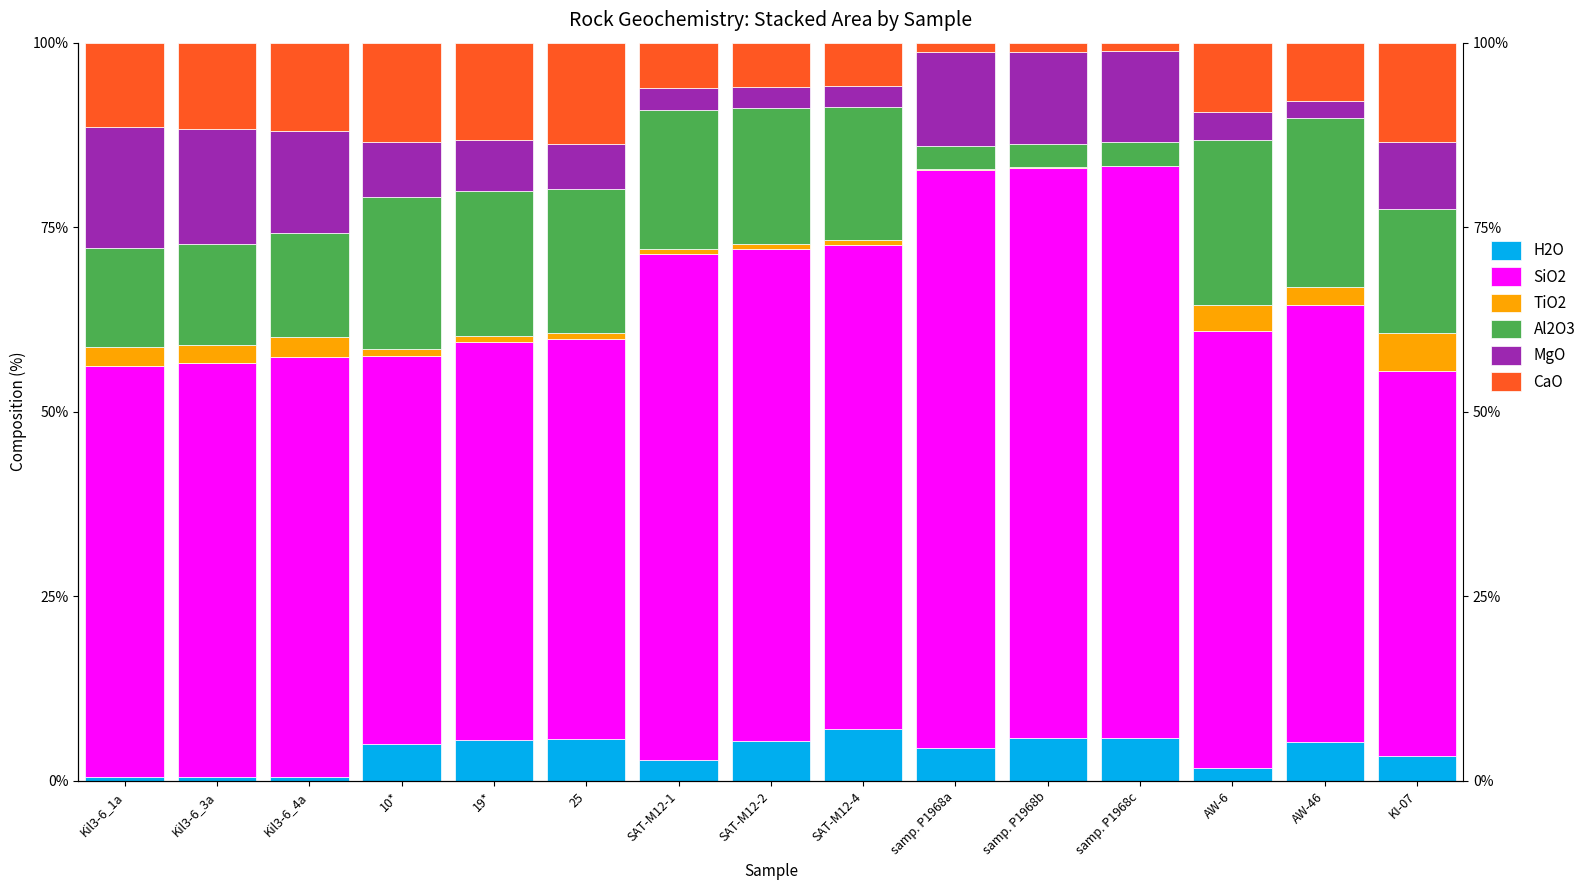

Reading right to left, transcribe all the data shown in this chart.

H2O: 3.4	5.3	1.8	5.8	5.9	4.4	7.1	5.4	2.9	5.6	5.5	4.9	0.5	0.5	0.5
SiO2: 52.2	59.2	59.3	77.5	77.1	78.3	65.5	66.7	68.5	54.3	53.9	52.6	56.9	56.1	55.7
TiO2: 5.1	2.4	3.5	0.1	0.1	0.1	0.7	0.7	0.7	0.8	0.8	0.9	2.7	2.5	2.6
Al2O3: 16.8	22.9	22.4	3.2	3.2	3.2	18.1	18.4	18.9	19.4	19.6	20.6	14.1	13.7	13.5
MgO: 9.0	2.2	3.8	12.3	12.5	12.8	2.8	2.8	2.9	6.1	7.0	7.5	13.9	15.6	16.4
CaO: 13.5	7.9	9.3	1.2	1.2	1.2	5.9	6.0	6.2	13.8	13.1	13.4	11.9	11.7	11.4